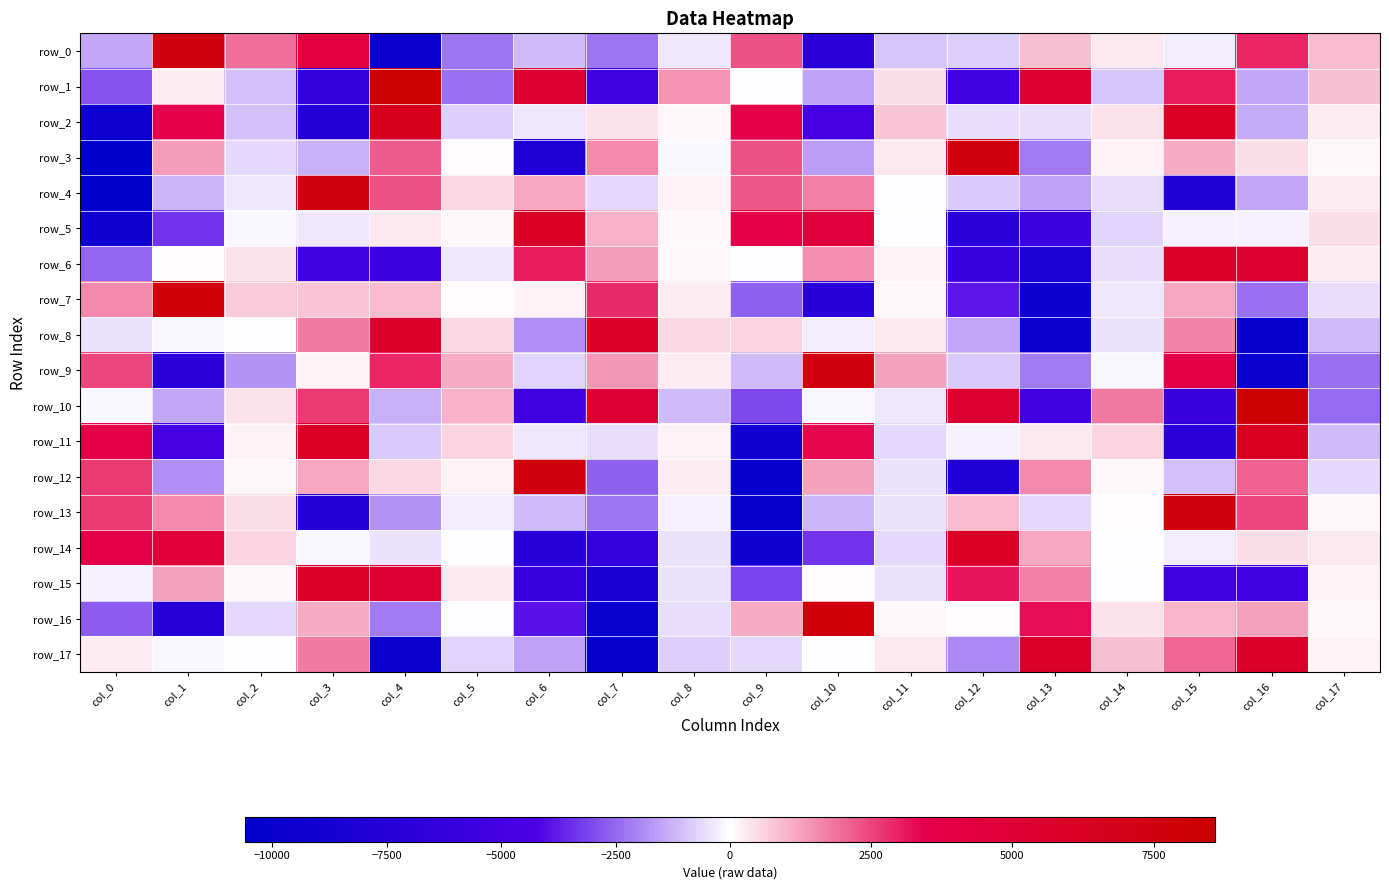

At which category does the chart reach its peak across all series?

col_4